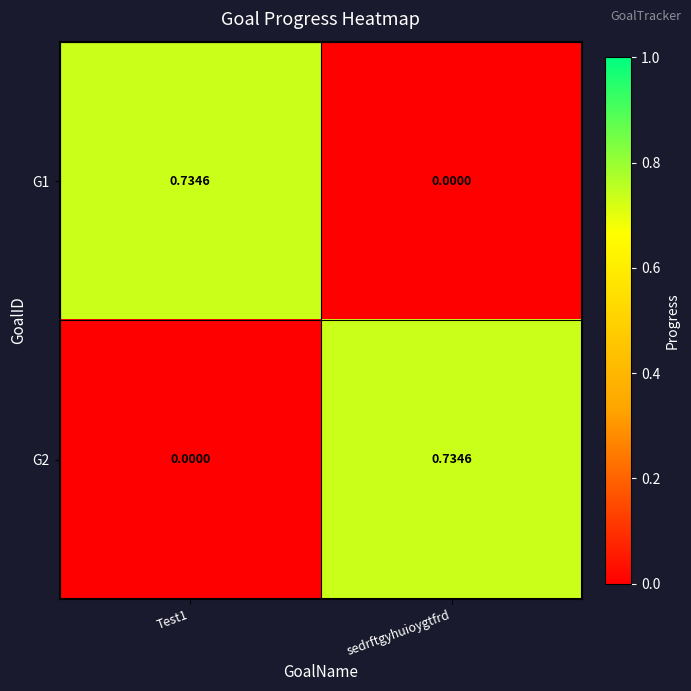

Is the value of G2 at Test1 greater than the value of G1 at Test1?

No